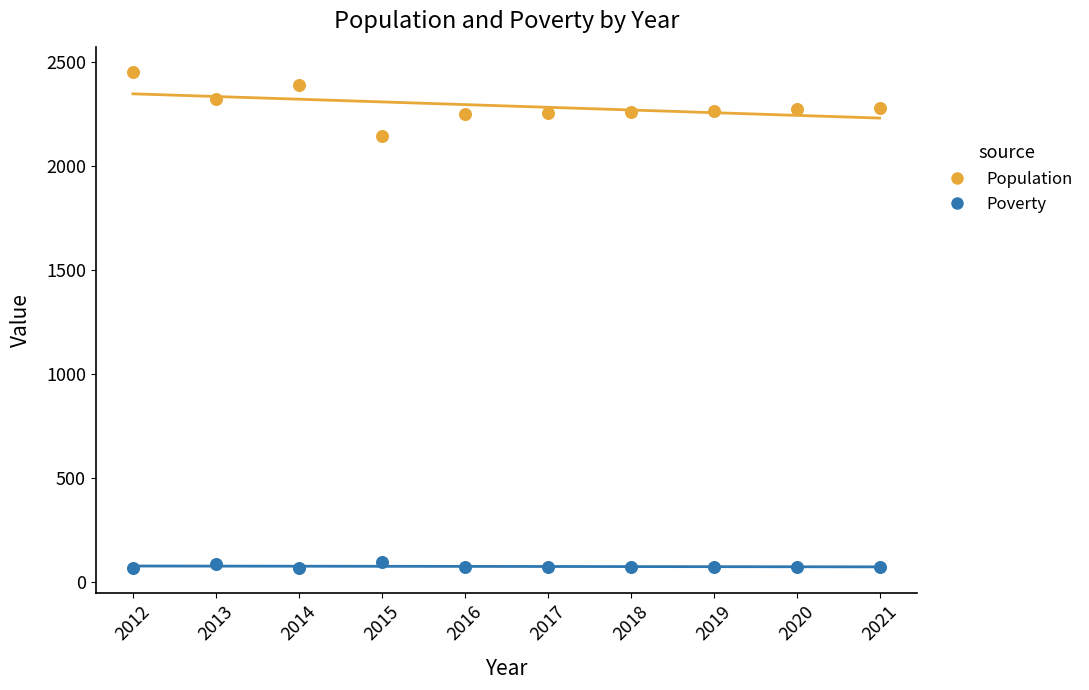

What is the X range (max minus min) for the scatter plot?

9